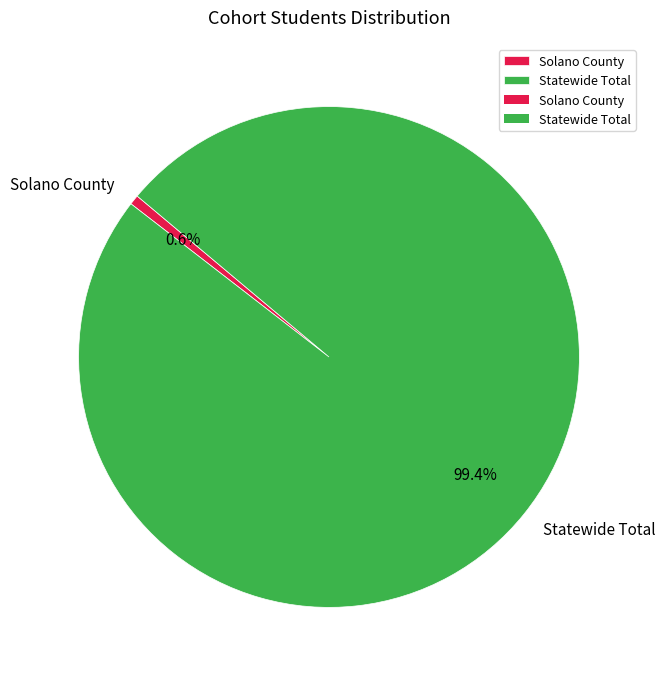

To the nearest percent, what is the difference between the Statewide Total and Solano County slice percentages?

99%